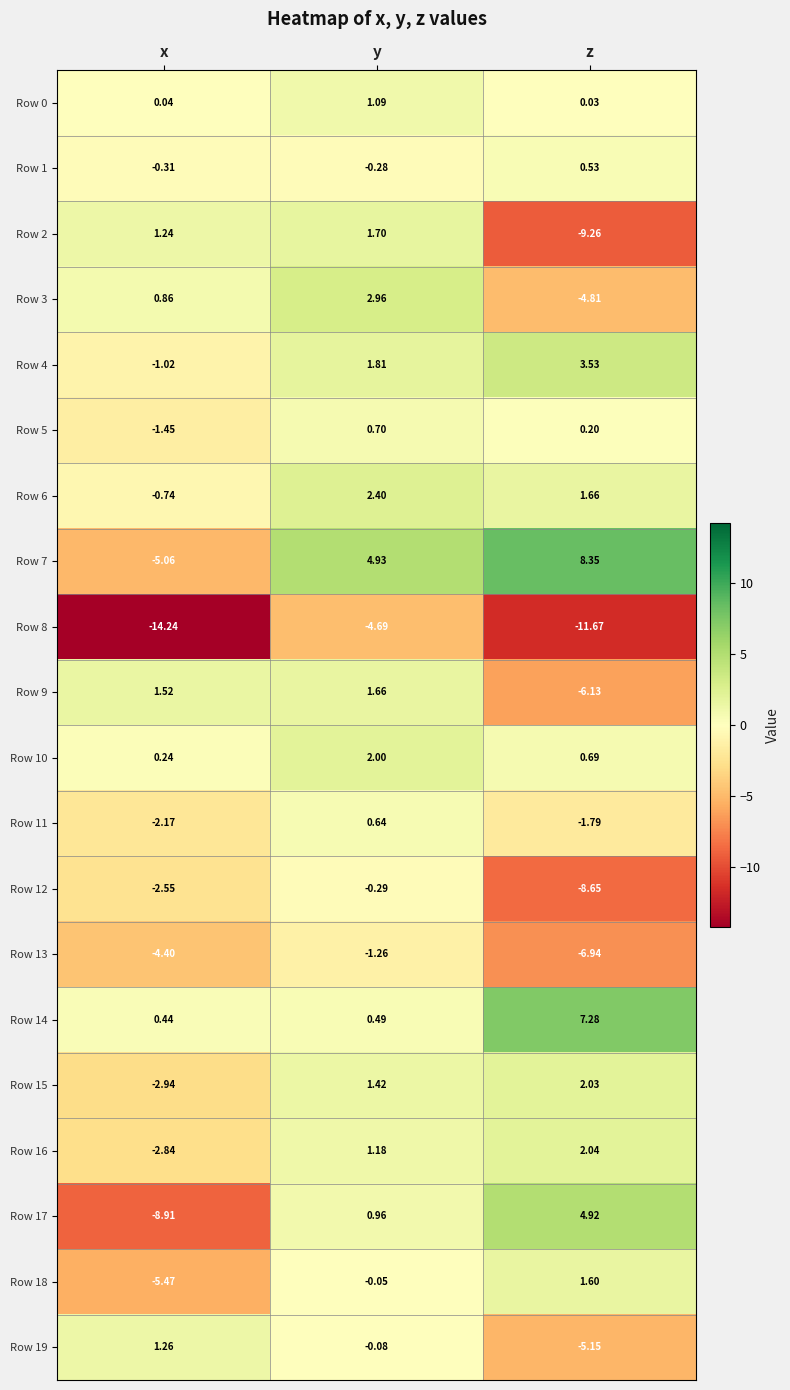

At which category does the chart reach its peak across all series?

z